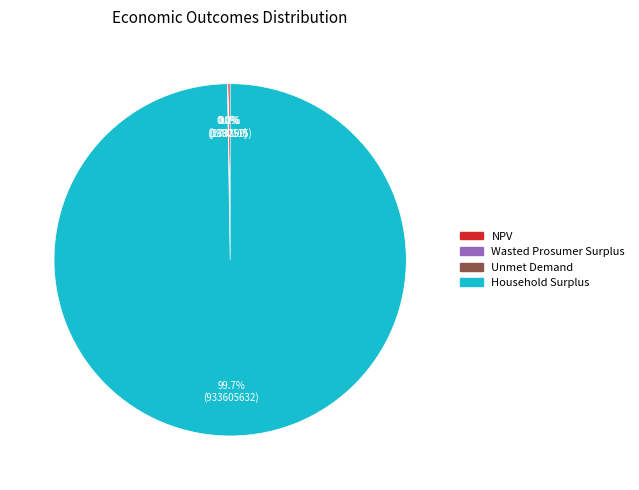

Which category accounts for the majority?

Household Surplus